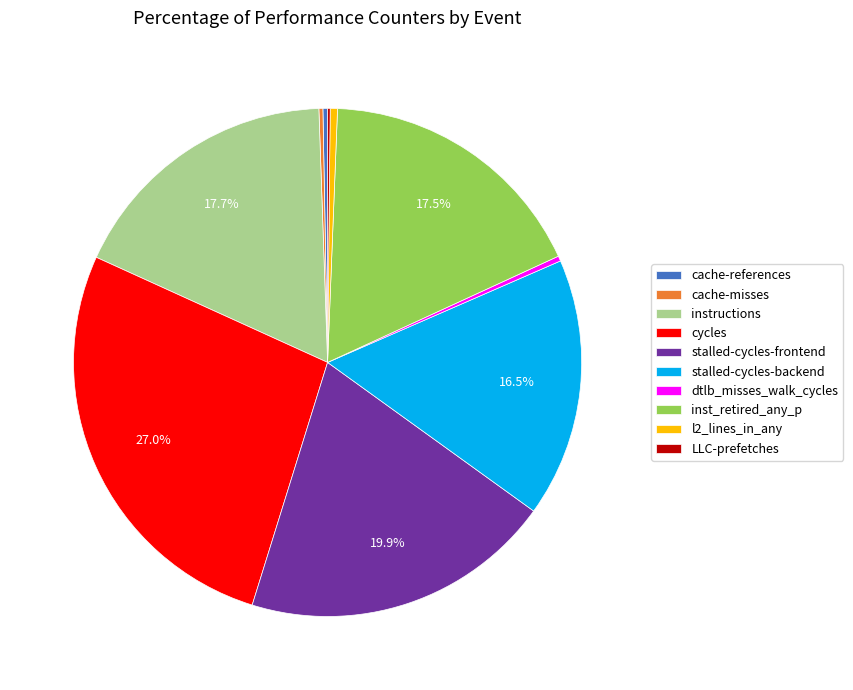

Which has a higher value, instructions or stalled-cycles-backend?

instructions